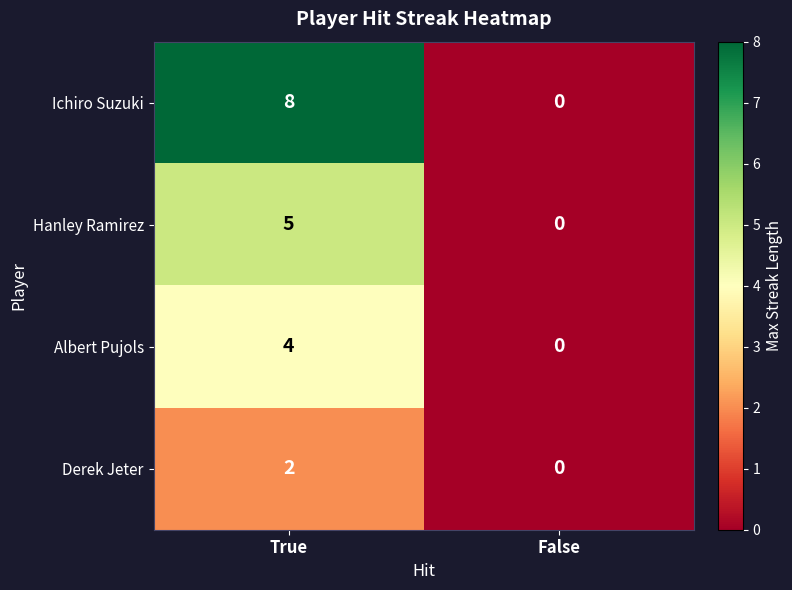

Is it true that Hanley Ramirez equals 5 at True?

True